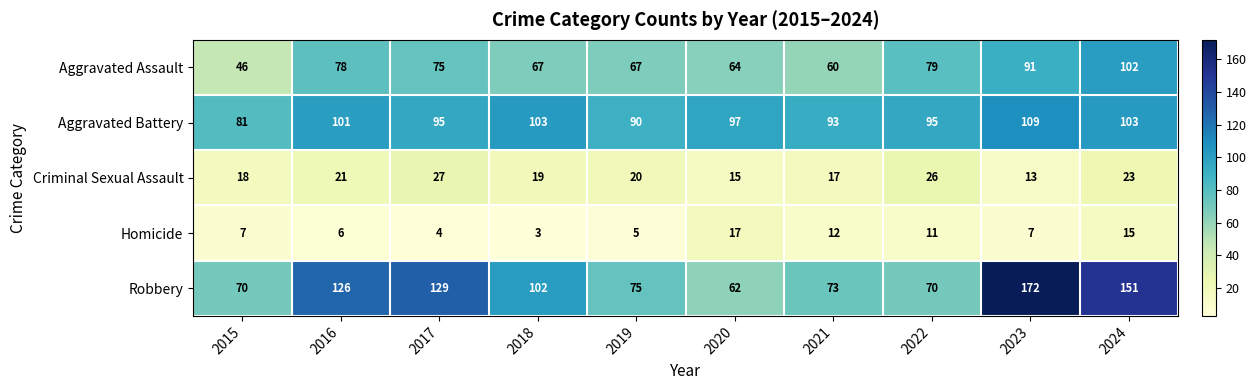

How many categories are shown in the chart?

10